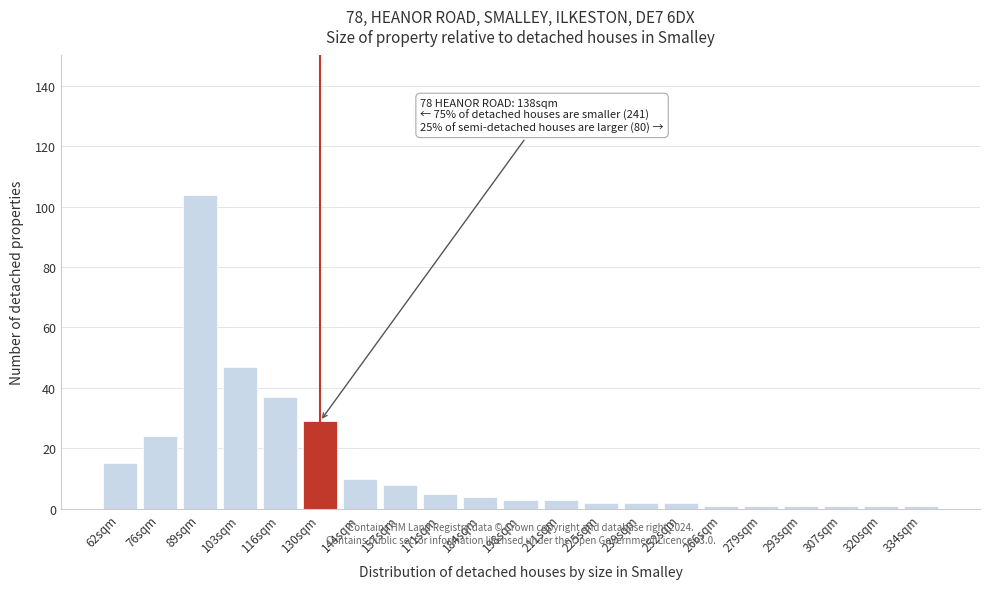

Reading left to right, what are all the values shown in this chart?

15	24	104	47	37	29	10	8	5	4	3	3	2	2	2	1	1	1	1	1	1